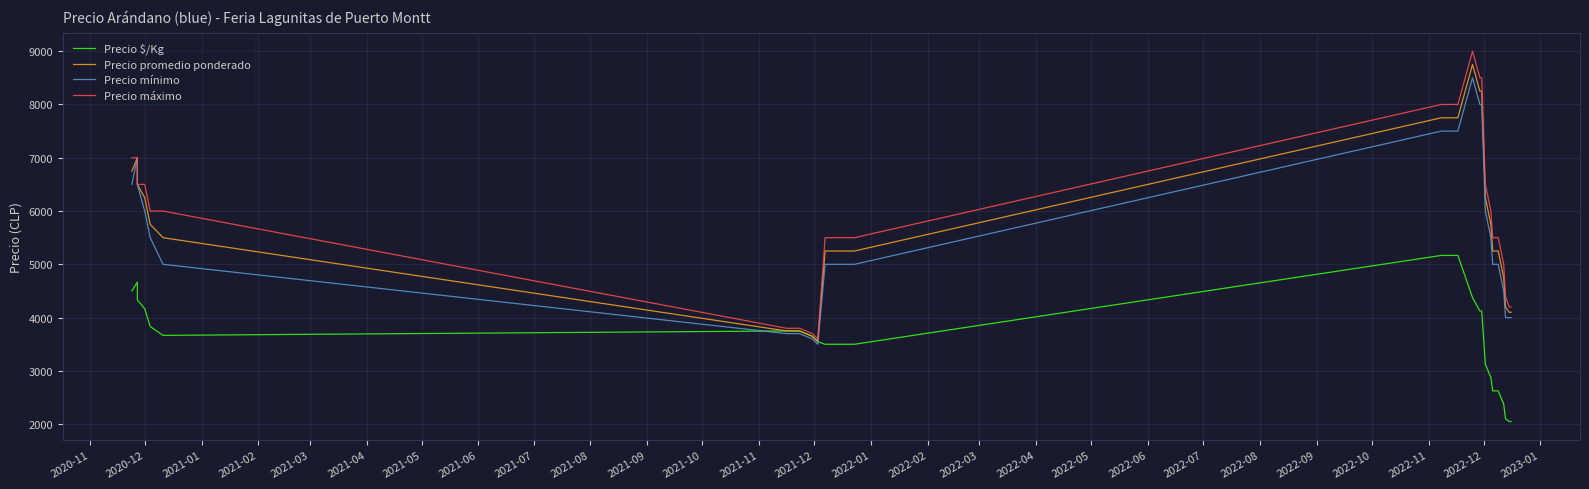

True or false: Precio promedio ponderado and Precio mínimo intersect in this chart.

False